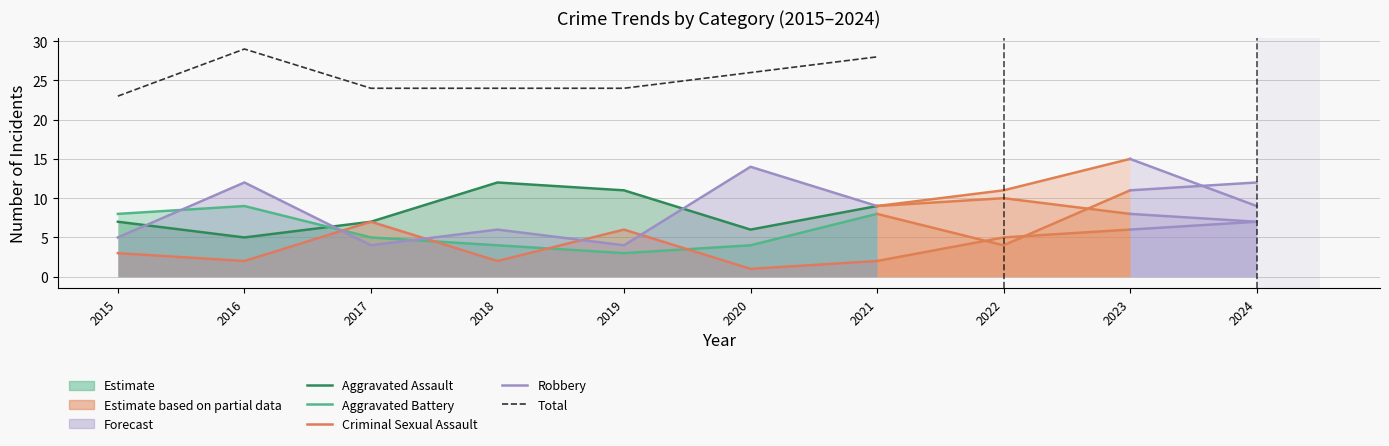

Does the chart have visible grid lines?

Yes